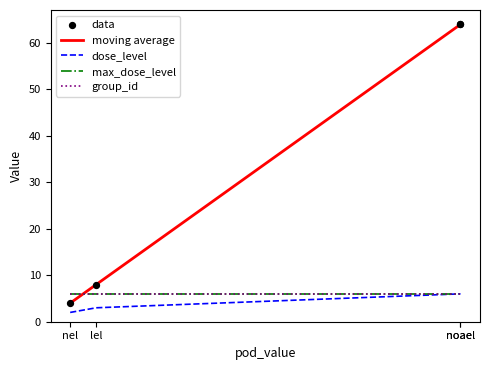

Is the value of data at noael greater than the value of dose_level at nel?

Yes